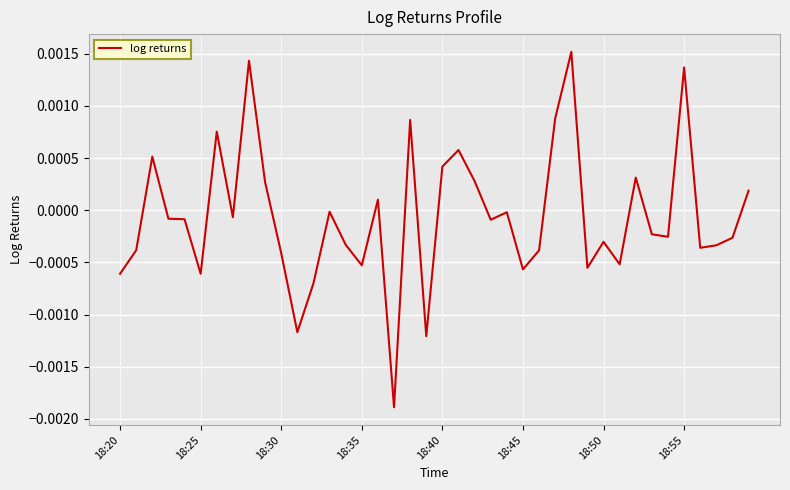

Is this an area chart (filled region under the line)?

No